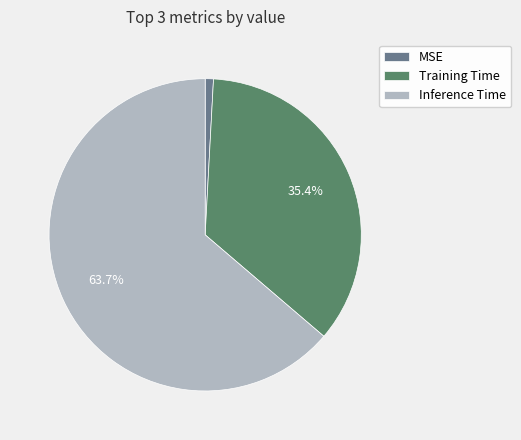

What is the total percentage of Training Time and Inference Time?

99.1%